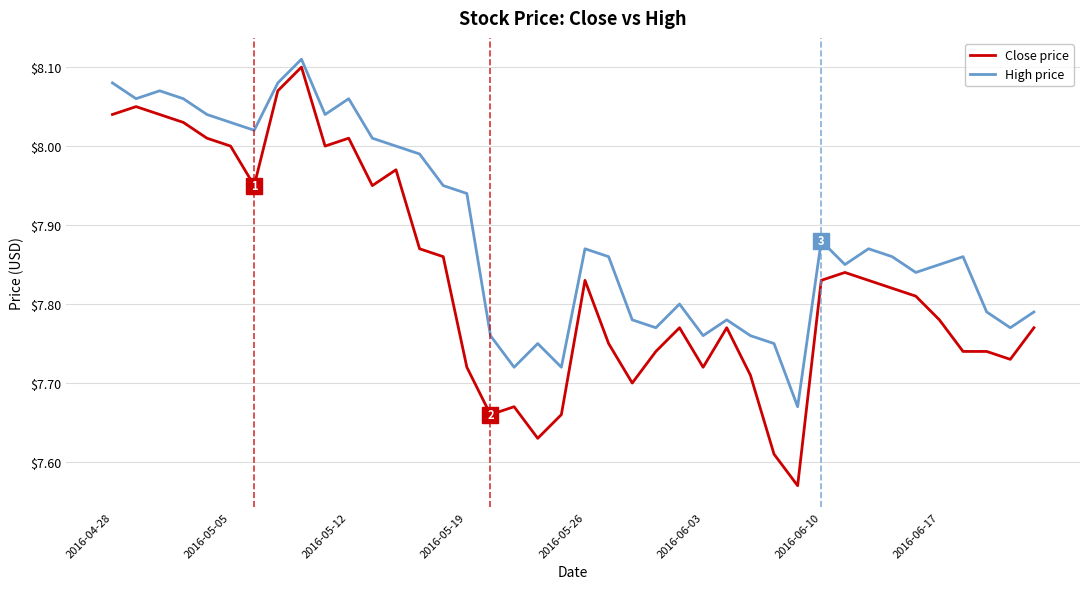

List the series in order of their peak value, lowest first.

Close price, High price